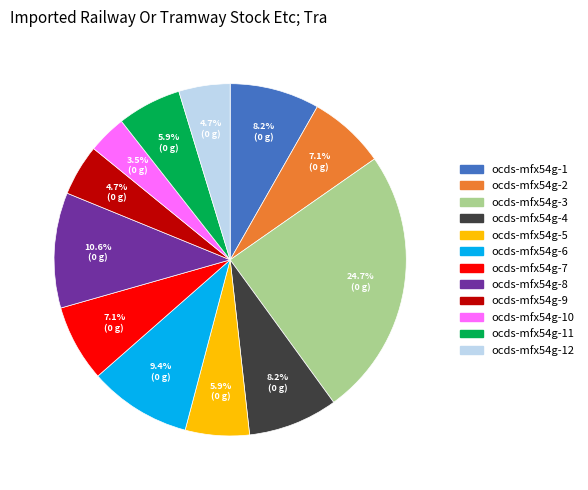

Does any single category account for the majority?

No